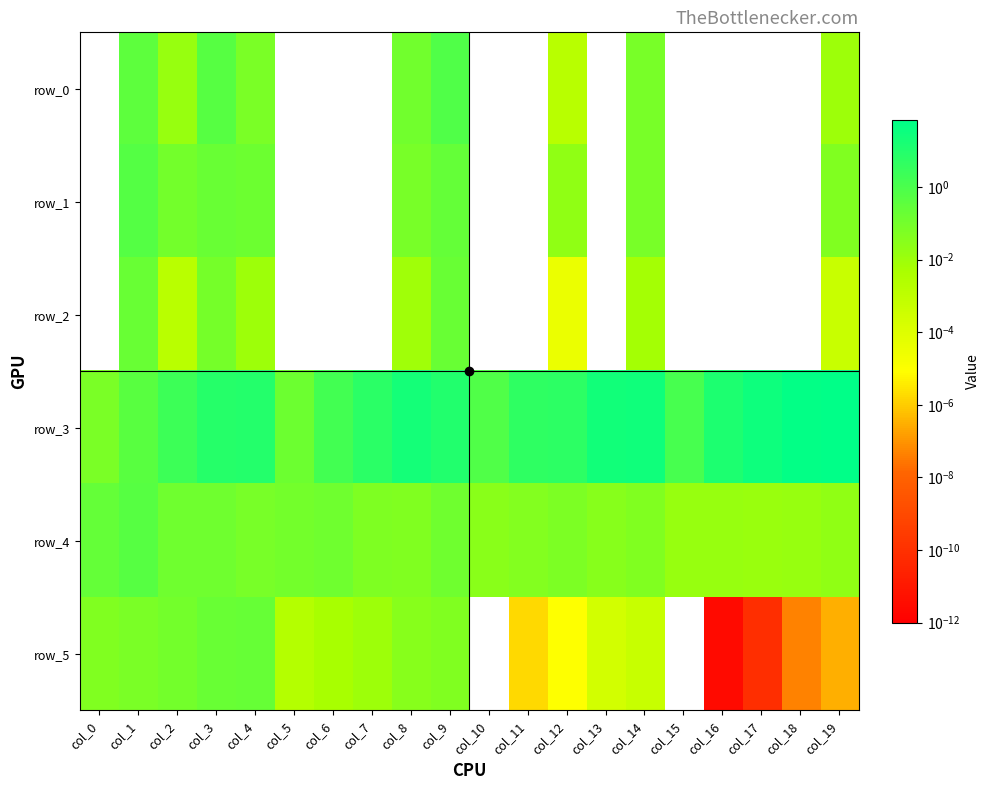

Rank the series by their maximum value, from highest to lowest.

row_3, row_0, row_1, row_4, row_5, row_2